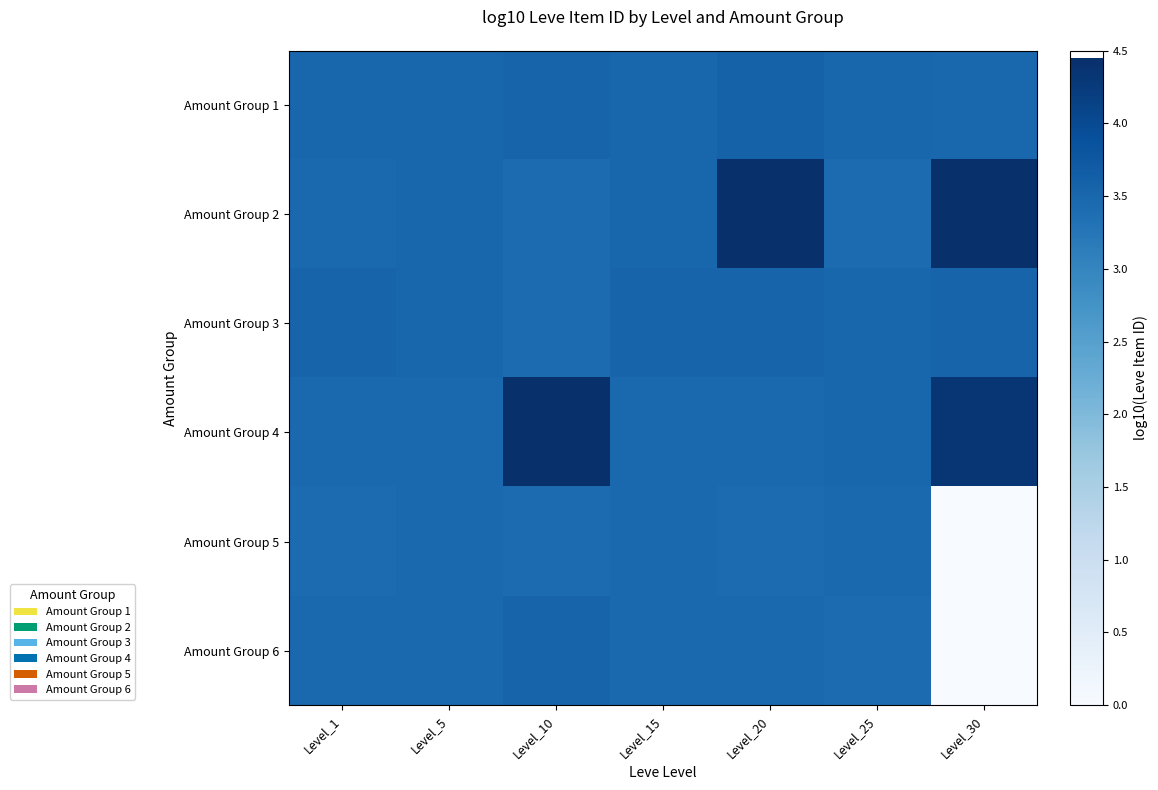

At which category does the chart reach its minimum across all series?

Level_30